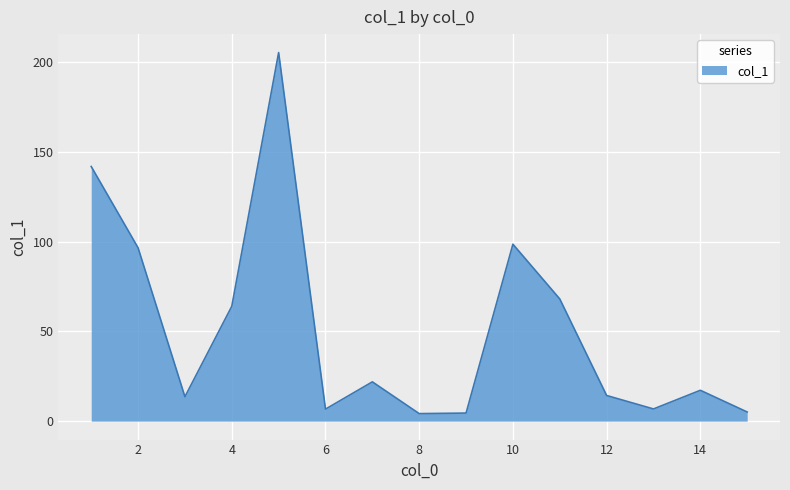

What is the greatest value displayed?

205.4